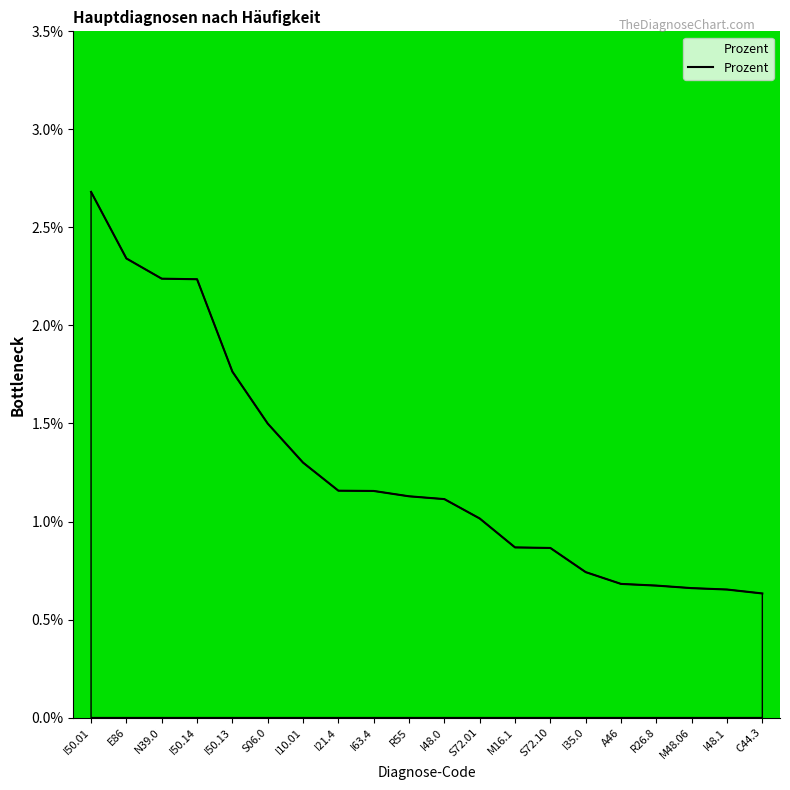

What is the difference between the values at I50.01 and I21.4?

1.5